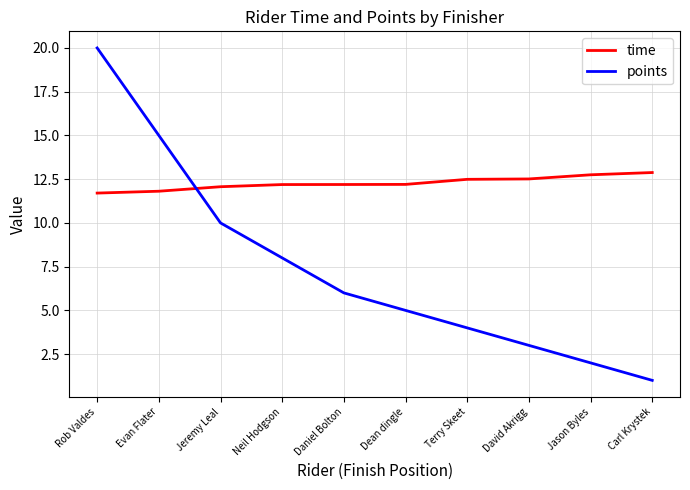

Reading left to right, transcribe all the data shown in this chart.

time: Rob Valdes=11.7	Evan Flater=11.8	Jeremy Leal=12.1	Neil Hodgson=12.2	Daniel Bolton=12.2	Dean dingle=12.2	Terry Skeet=12.5	David Akrigg=12.5	Jason Byles=12.8	Carl Krystek=12.9
points: Rob Valdes=20.0	Evan Flater=15.0	Jeremy Leal=10.0	Neil Hodgson=8.0	Daniel Bolton=6.0	Dean dingle=5.0	Terry Skeet=4.0	David Akrigg=3.0	Jason Byles=2.0	Carl Krystek=1.0